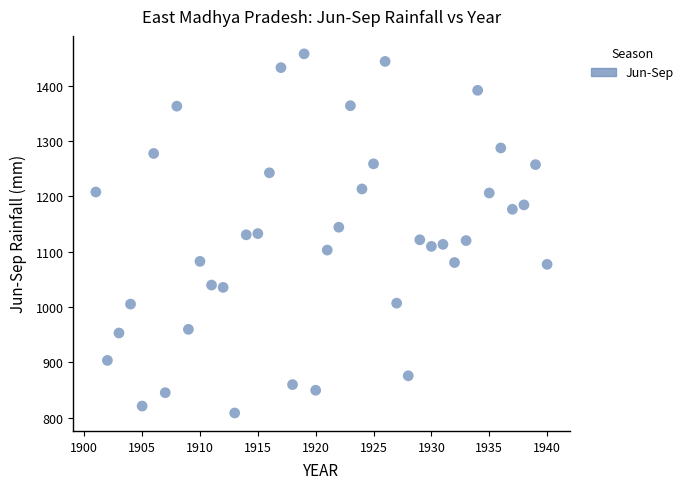

What is the range of X values (max minus min)?

39.0